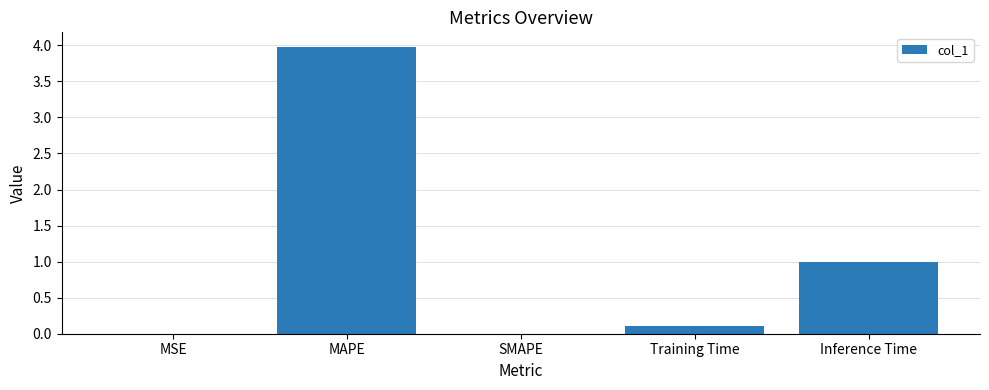

How many series are shown in this chart?

1